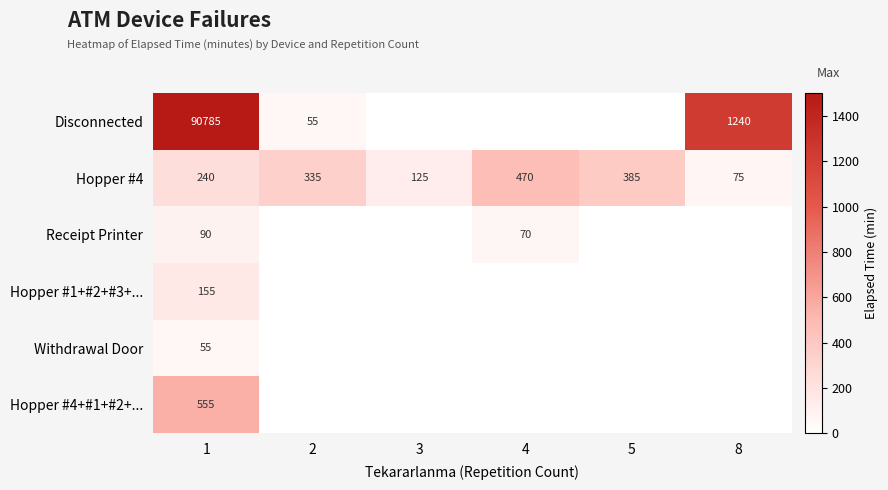

What is the difference between the Hopper #4 values at 2 and 4?

135